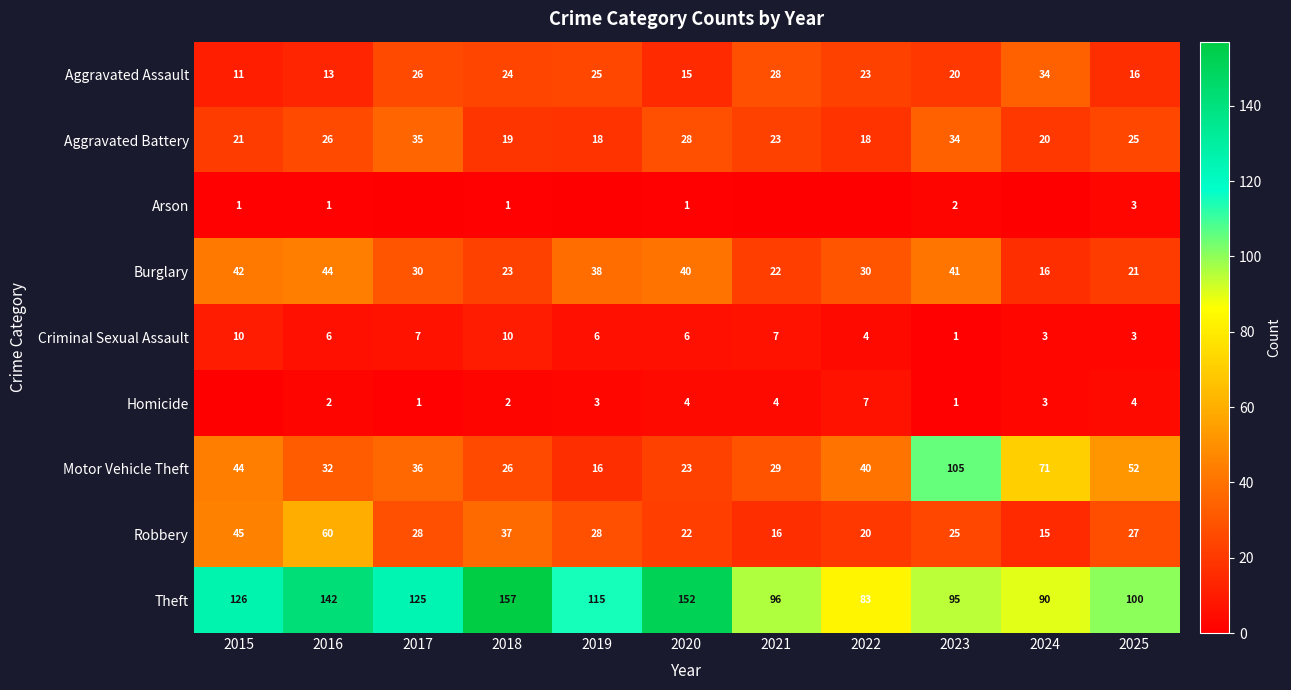

What is the difference between the second highest and minimum values in the Robbery series?

30